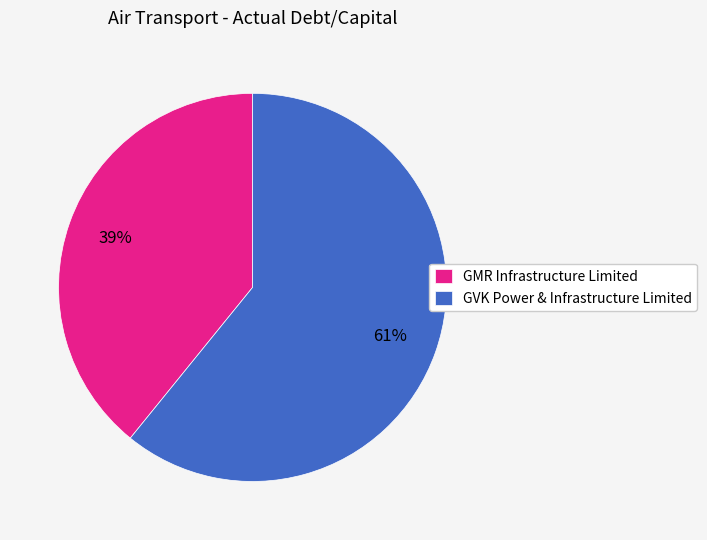

What percentage is the GVK Power & Infrastructure Limited slice, to the nearest percent?

61%